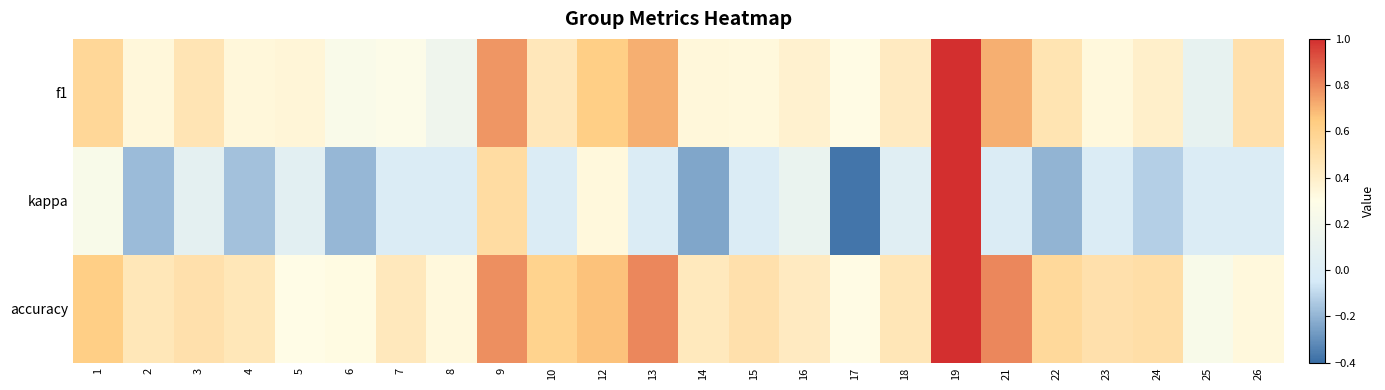

What is the spread (max minus min) of values at 5?

0.3